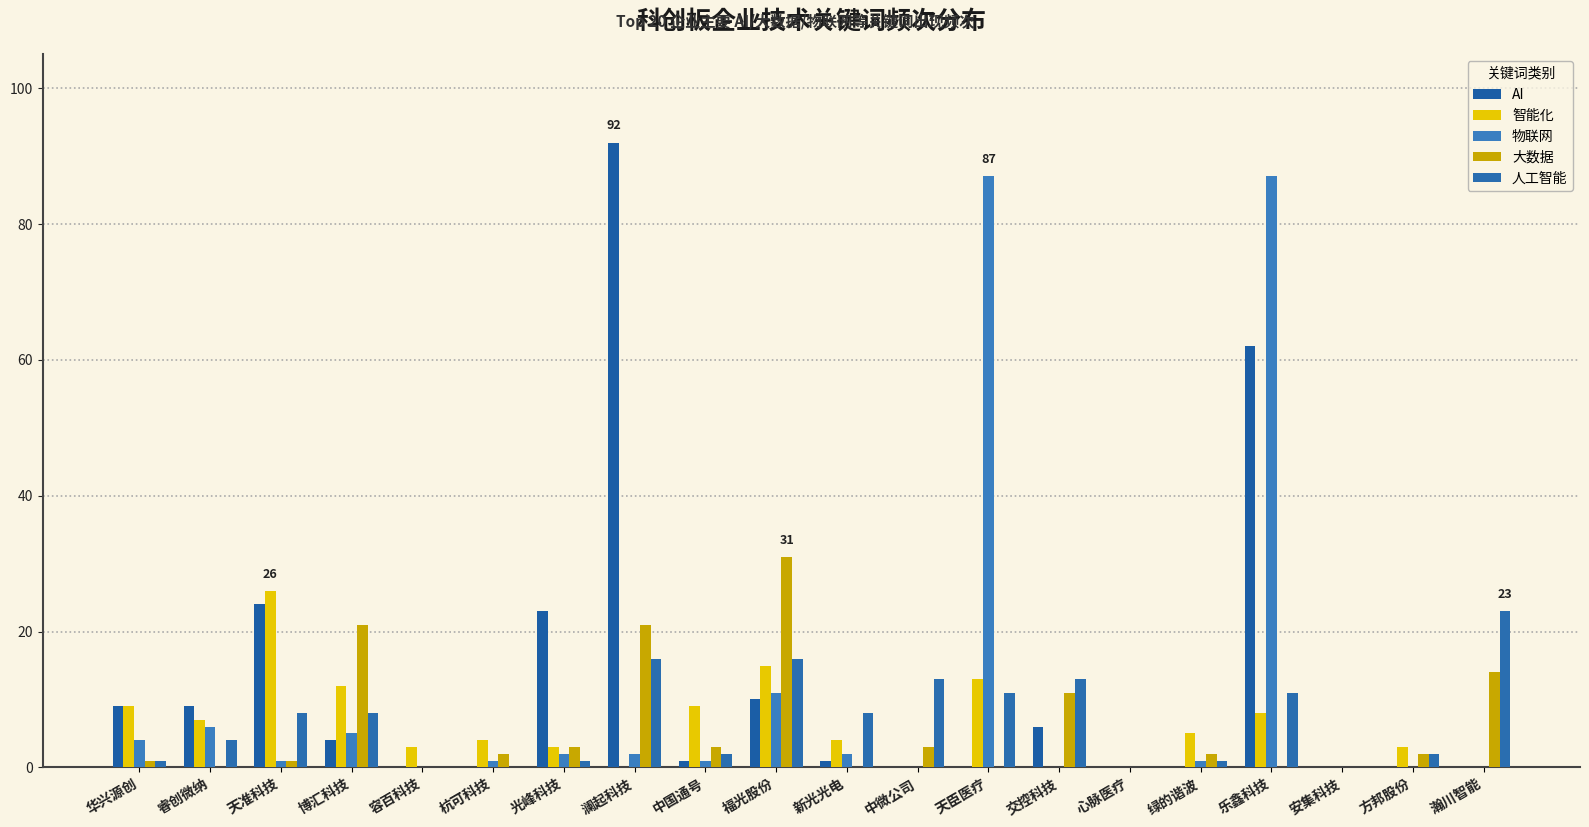

Is it true that 智能化 equals -14 at 安集科技?

False